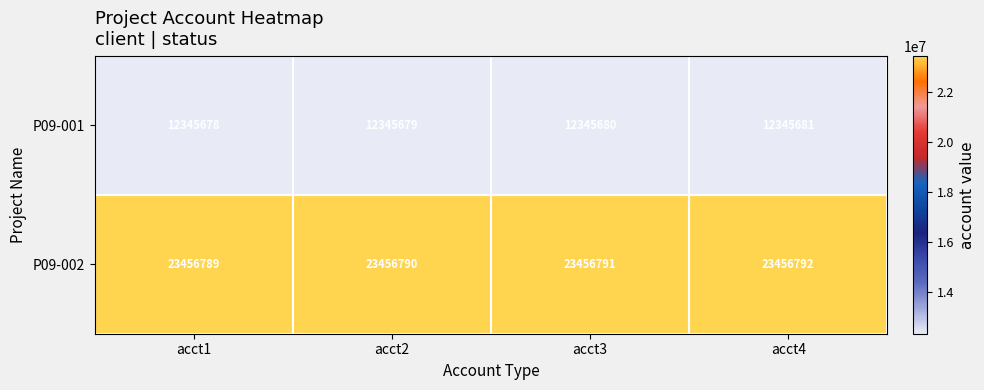

What is the approximate value of P09-002 at acct1?

23456789